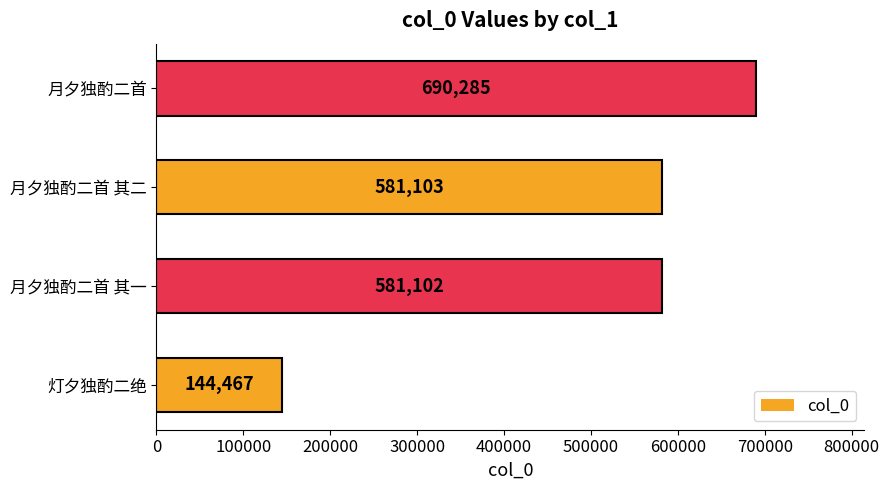

Reading bottom to top, what are all the values shown in this chart?

灯夕独酌二绝=144467	月夕独酌二首 其一=581102	月夕独酌二首 其二=581103	月夕独酌二首=690285